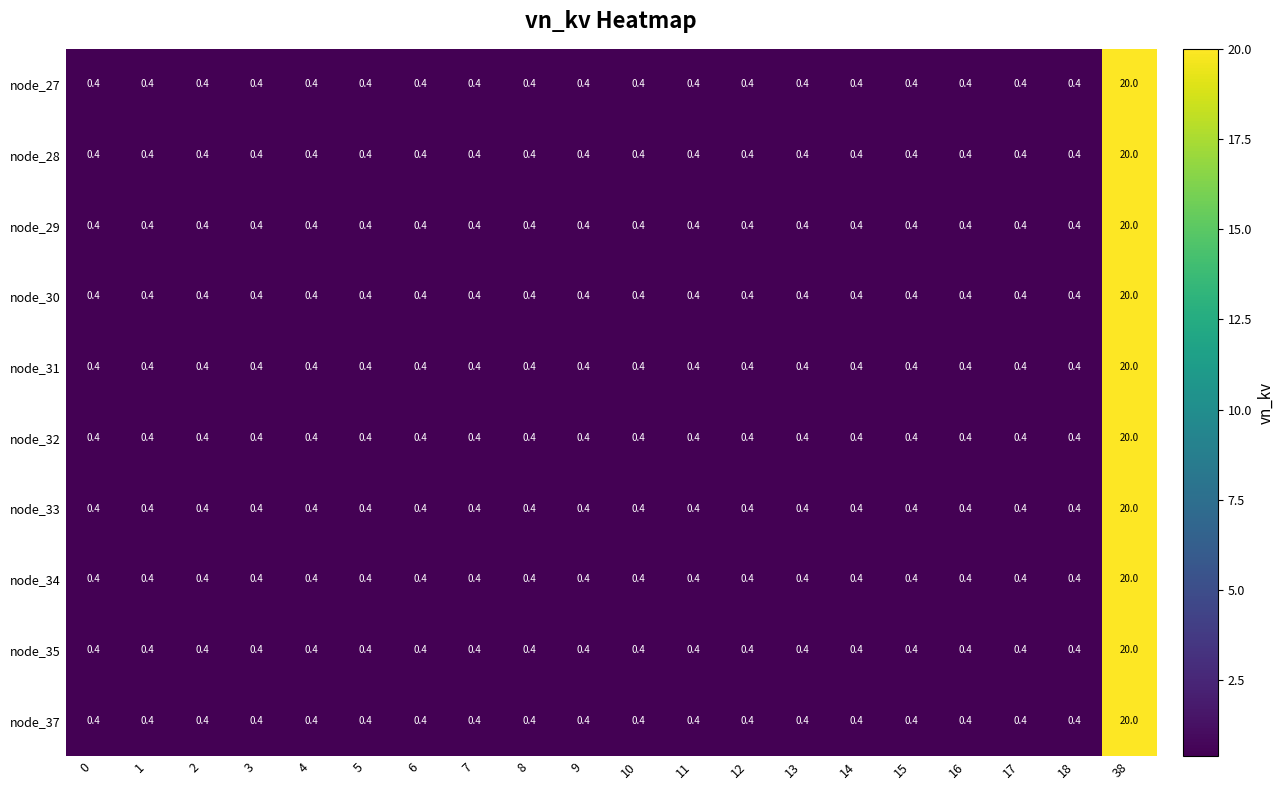

The node_37 series shows 0.4 at 3. True or false?

True